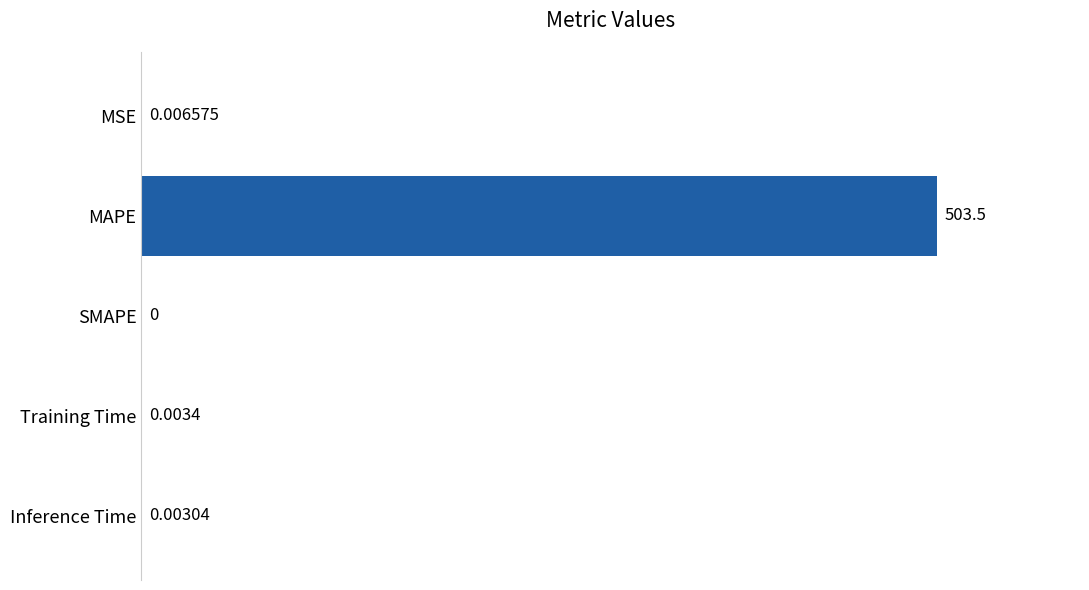

Which category has the highest value across all series?

MAPE